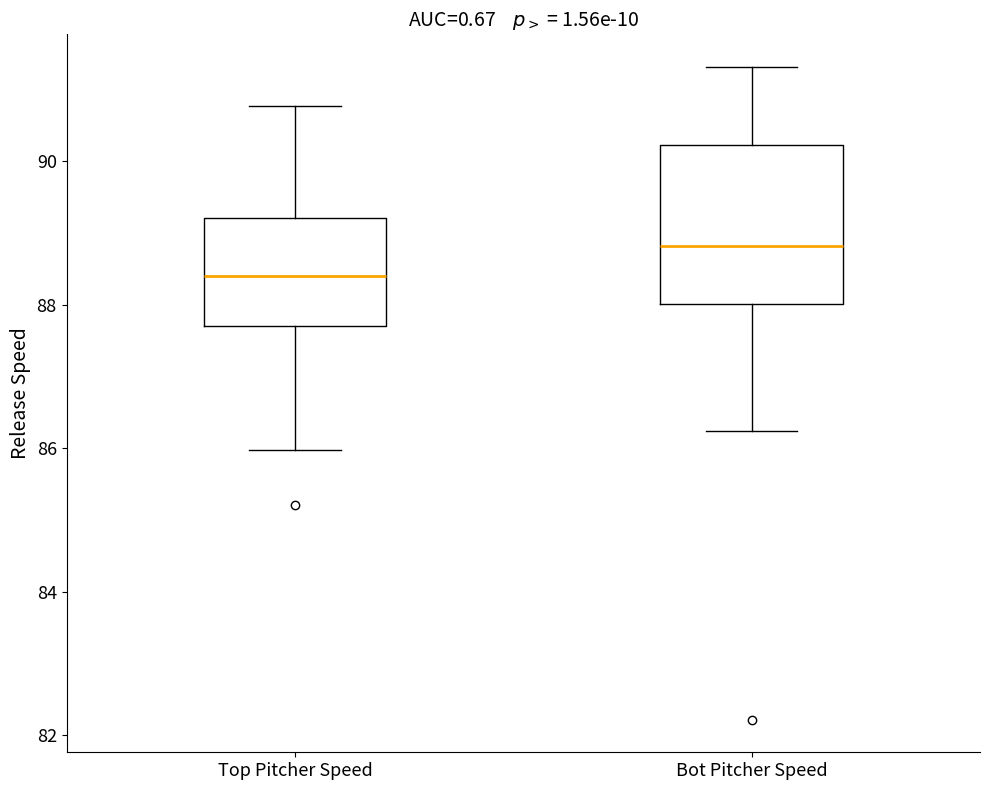

Reading left to right, transcribe this box plot: for each box, give where its median line is, the range the box spans, and where its two whiskers end, as read against the y-axis. The values are not printed on the chart, so give them approximately, as read against the axis.

Top Pitcher Speed: median 88.4, box 87.6 to 89.2, whiskers 86.0 to 90.8
Bot Pitcher Speed: median 88.8, box 88.0 to 90.2, whiskers 86.2 to 91.4